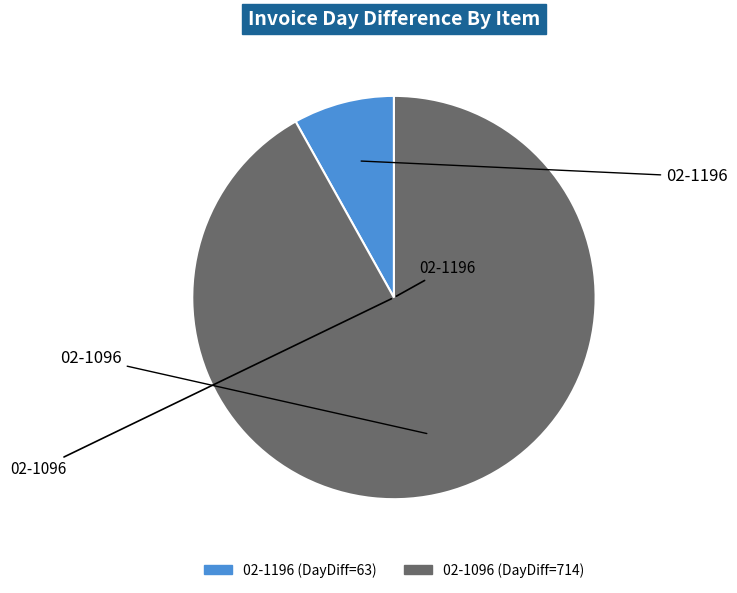

Which slice is the smallest?

02-1196